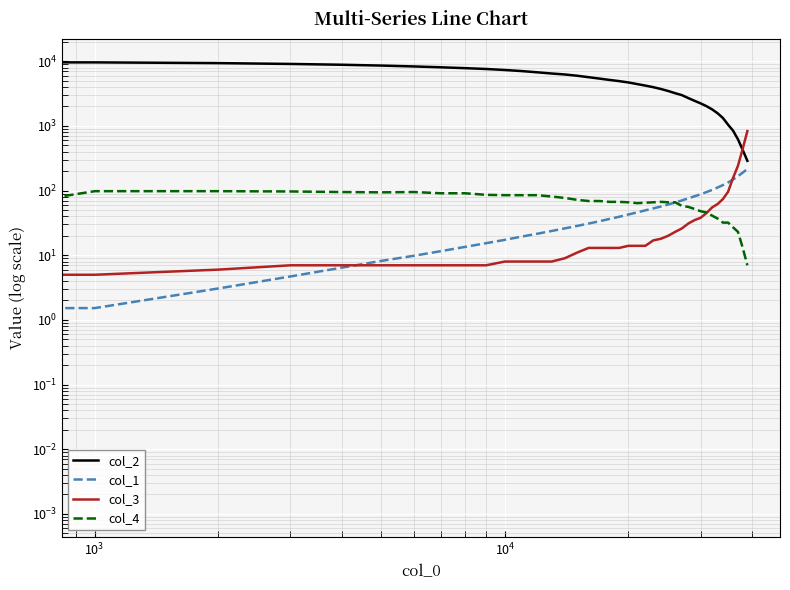

Is the value of col_1 at 7 greater than the value of col_2 at 34?

No